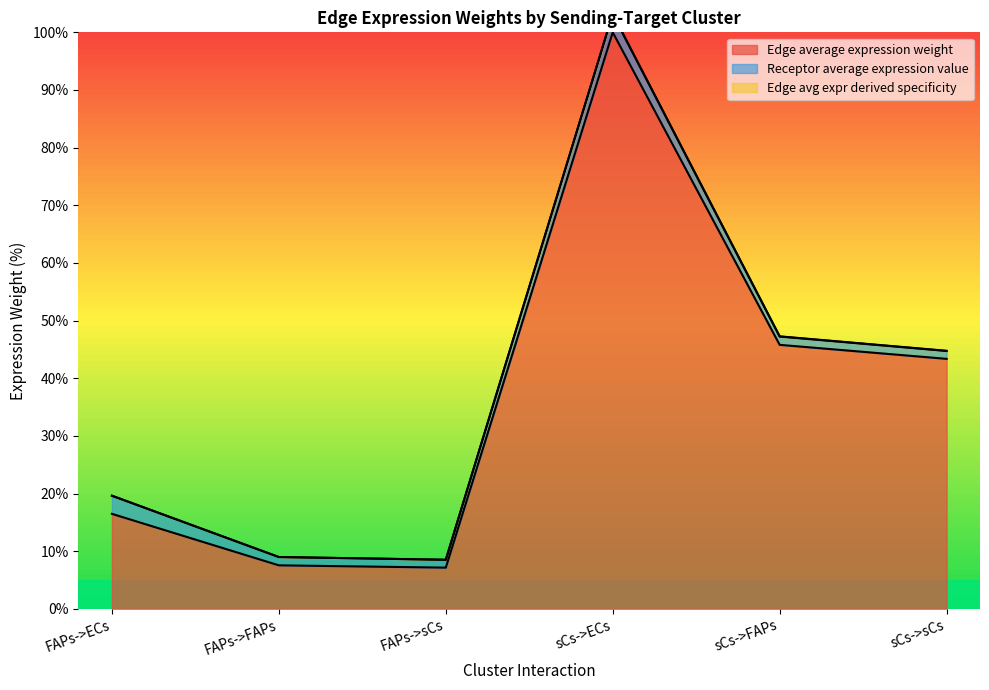

True or false: Edge average expression weight and Edge avg expr derived specificity cross at least once.

False